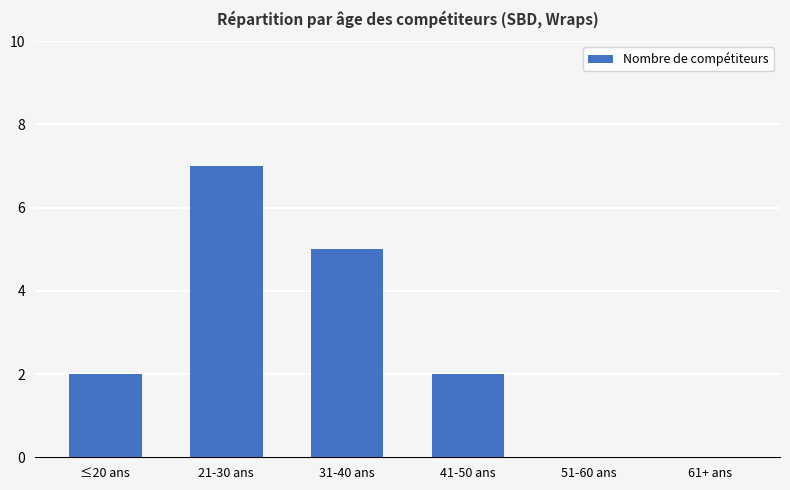

Reading right to left, list all the values displayed in this chart.

61+ ans=0	51-60 ans=0	41-50 ans=2	31-40 ans=5	21-30 ans=7	≤20 ans=2